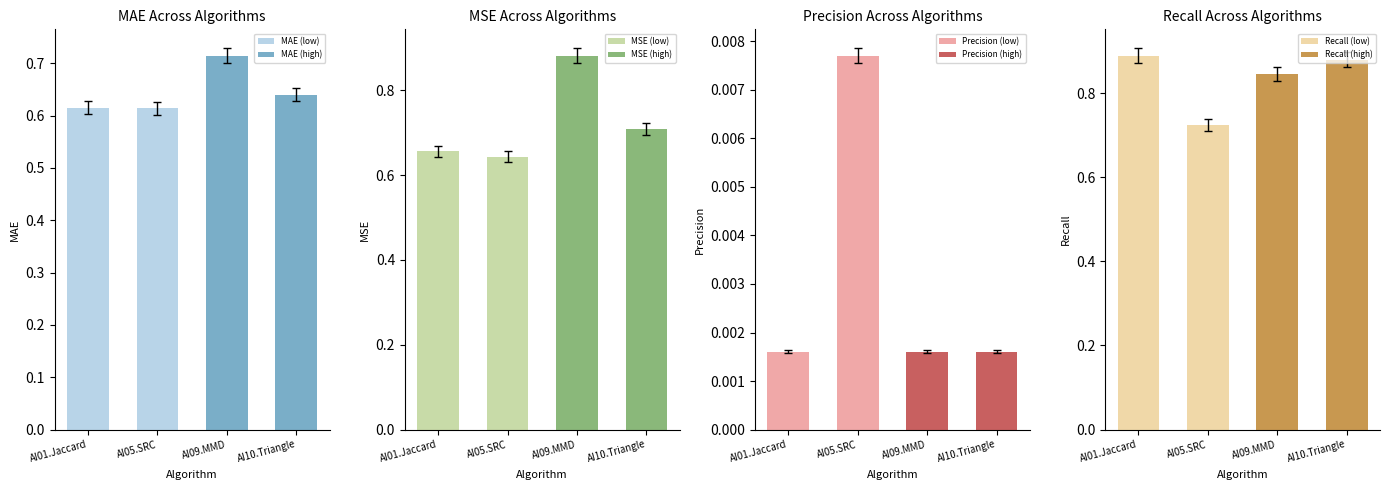

How many categories are shown in the chart?

4